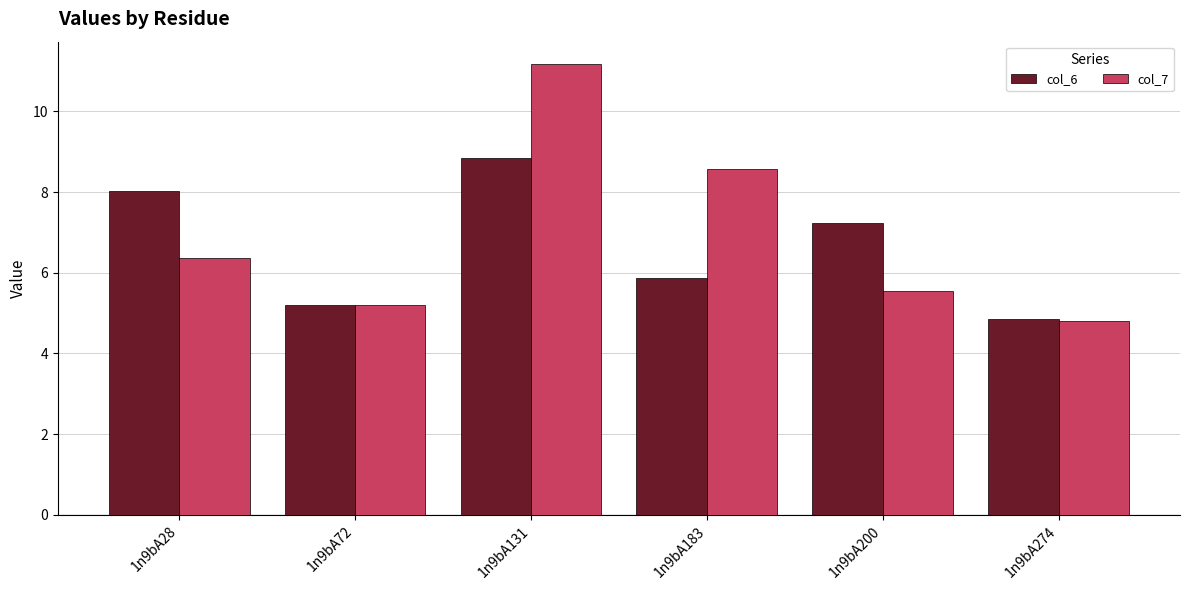

What is the difference between the highest and lowest values at 1n9bA200?

1.7